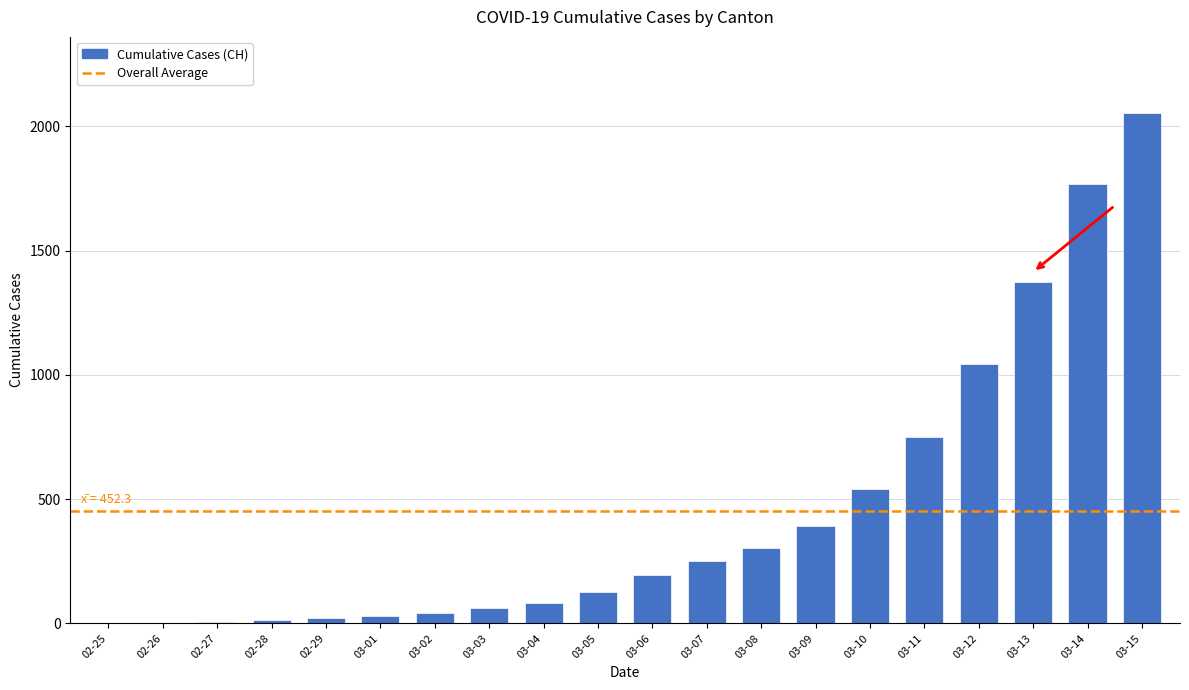

How many distinct data groups are displayed?

1